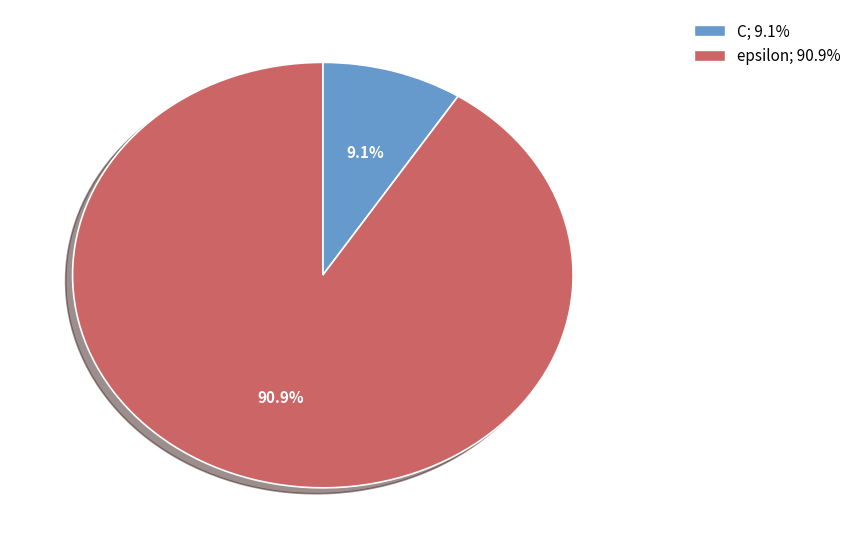

To the nearest percent, what is the combined percentage of C and epsilon?

100%